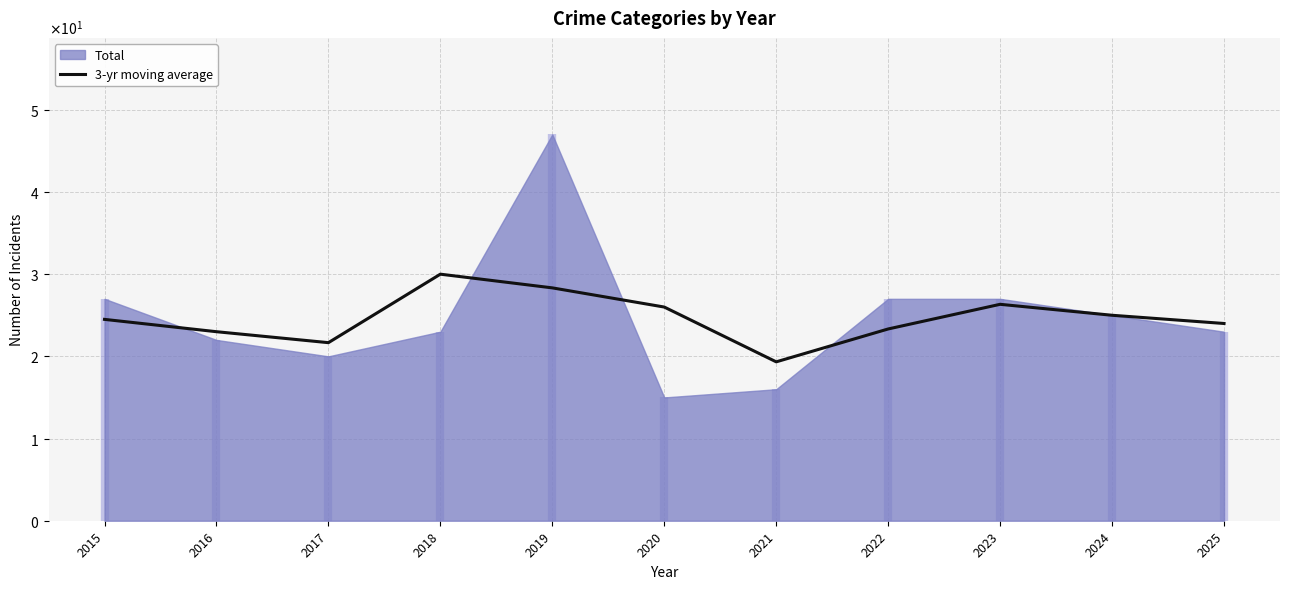

Is it true that the value at 2020 is 26.0?

True